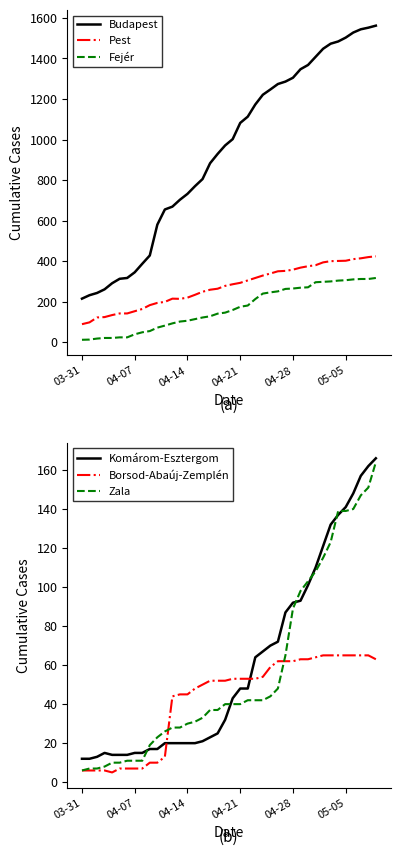

How many intersections are there between Komárom-Esztergom and Borsod-Abaúj-Zemplén?

2